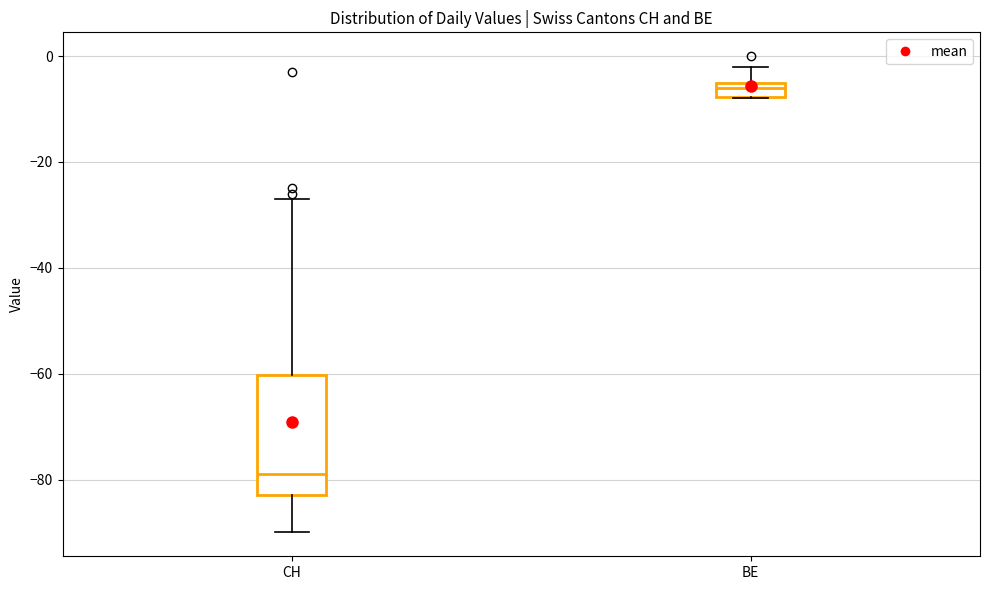

Where is the lower edge of the box for BE on the y-axis? The values are not printed on the chart, so give them approximately, as read against the axis.

-8